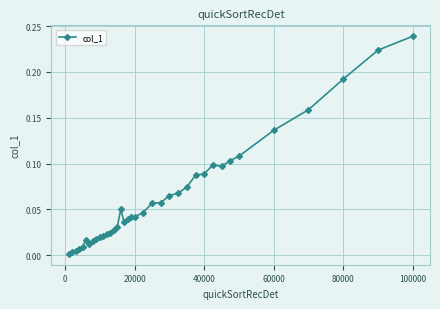

Is this an area chart (filled region under the line)?

No